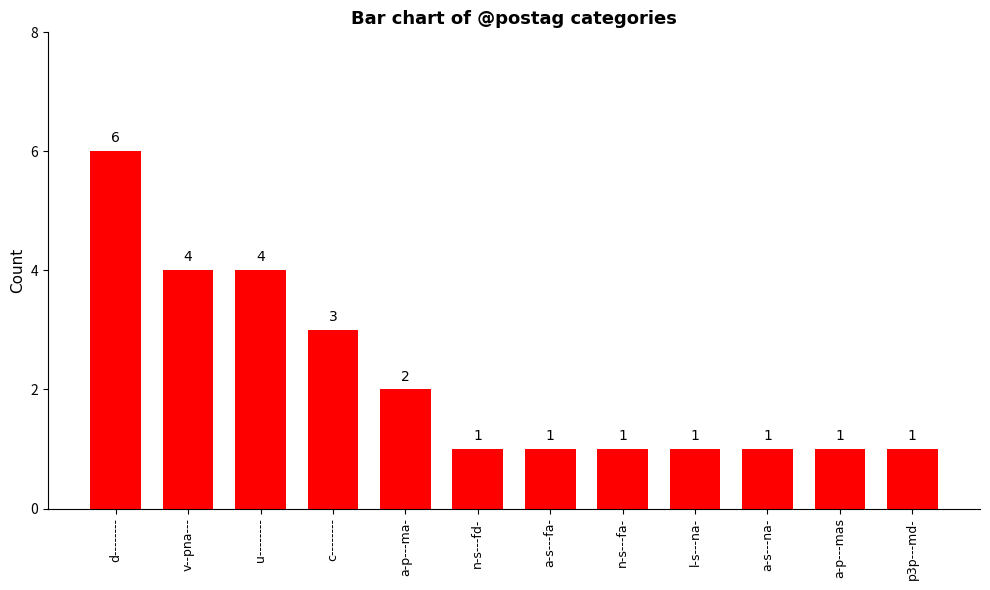

What is the label of the 5th bar from the left?

a-p---ma-